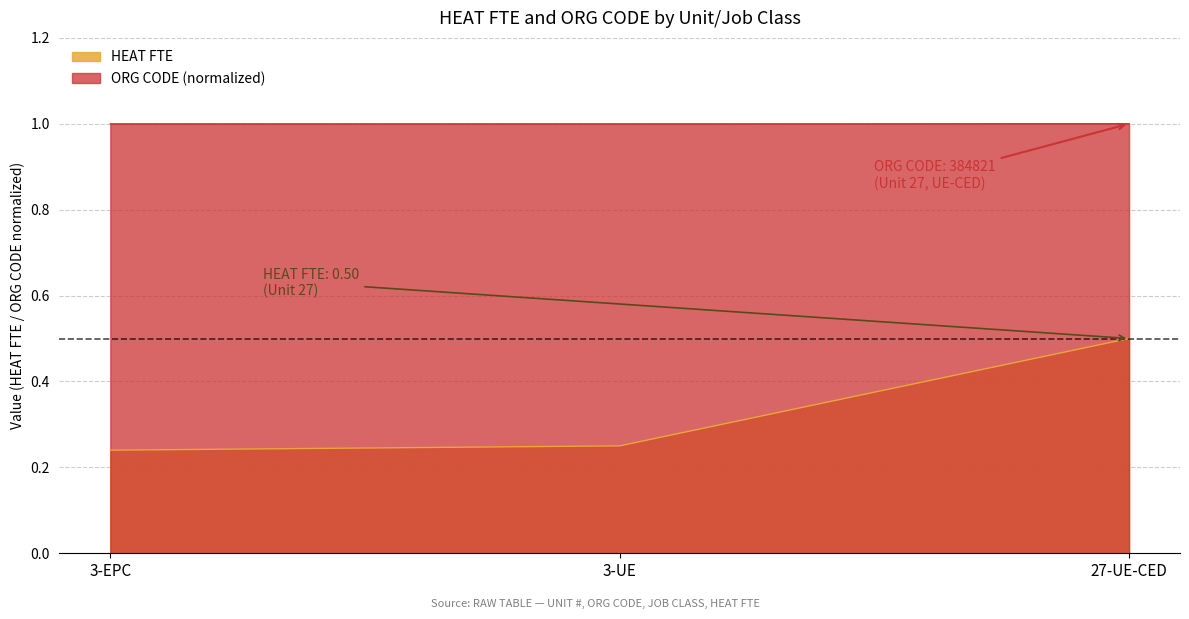

What is the difference between the maximum and minimum values in the HEAT FTE series?

0.3